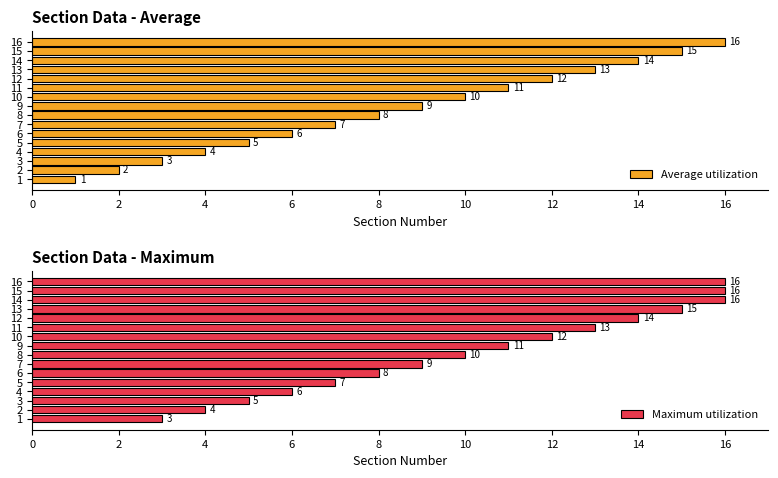

Which series has the largest total across all categories?

Maximum utilization